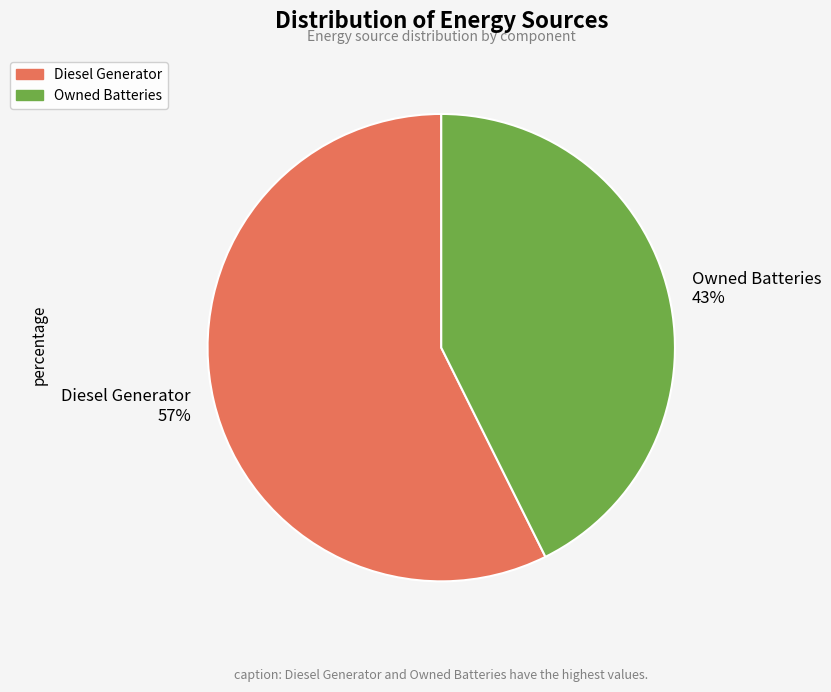

Combined, do Diesel Generator and Owned Batteries account for over 50%?

Yes